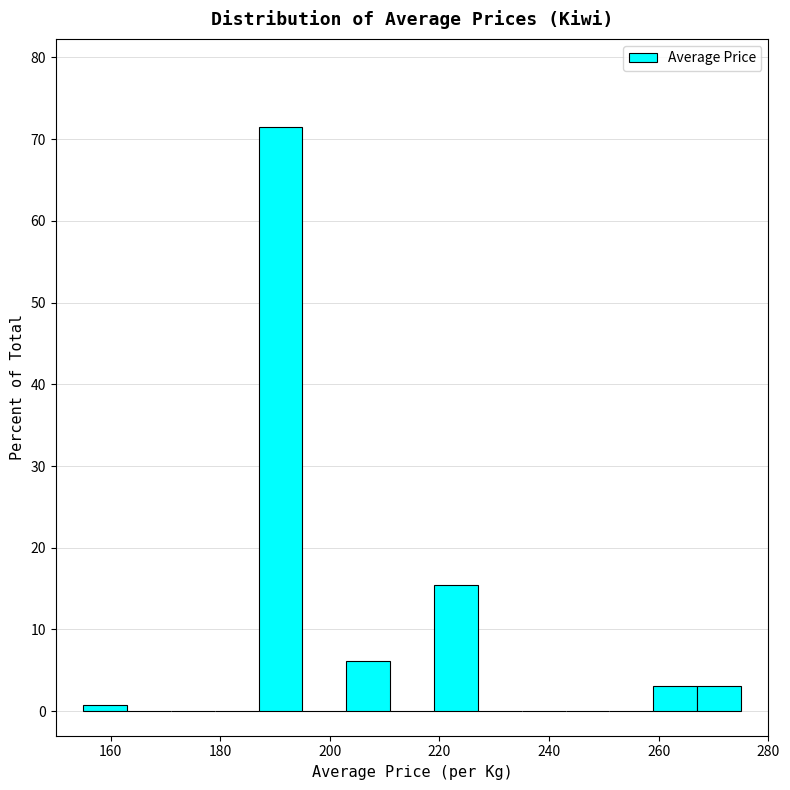

Over which range of the x-axis is the bar tallest?

187 to 195